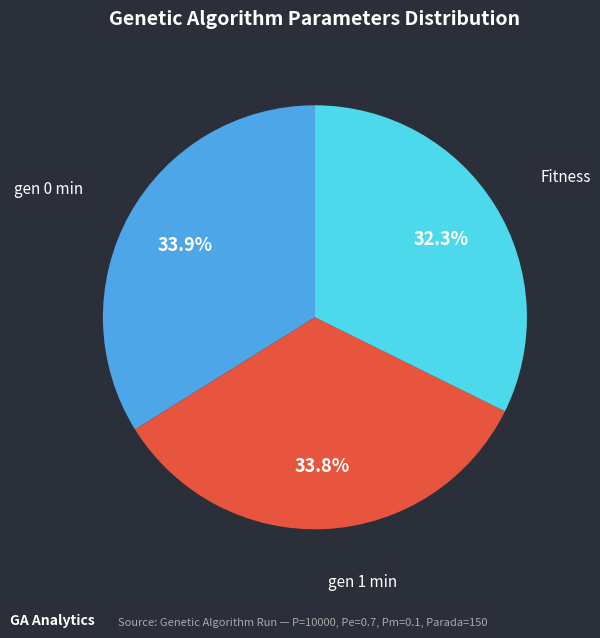

To the nearest percent, what percentage of the pie is gen 0 min?

34%